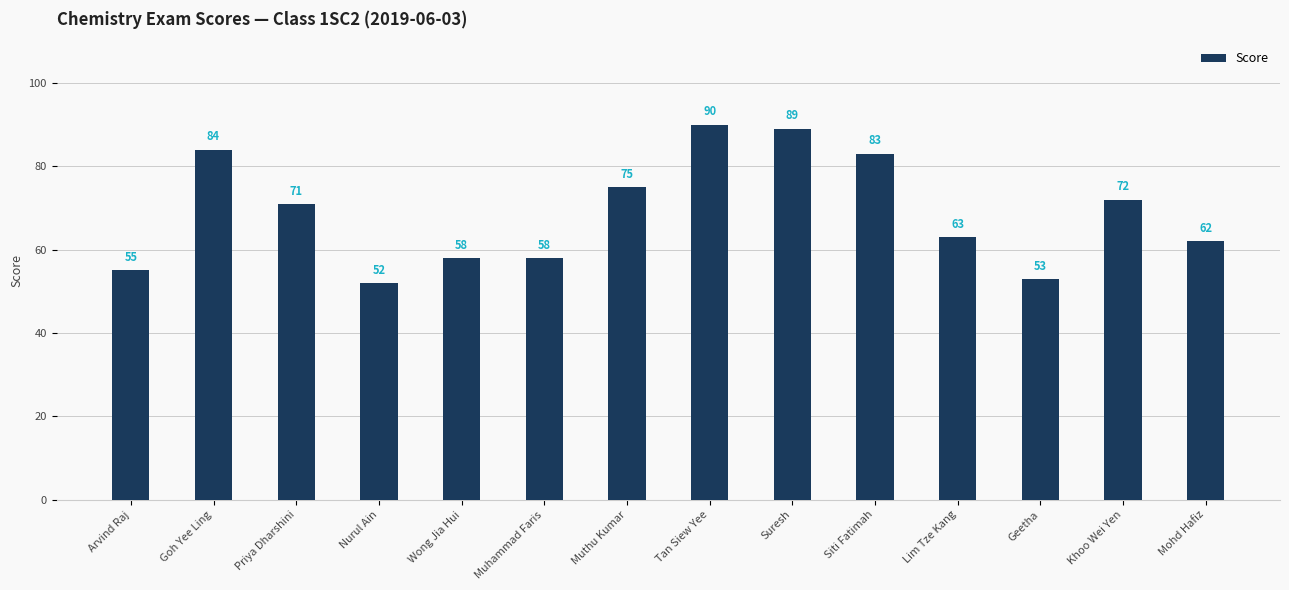

At which label is the value closest to 71?

Priya Dharshini